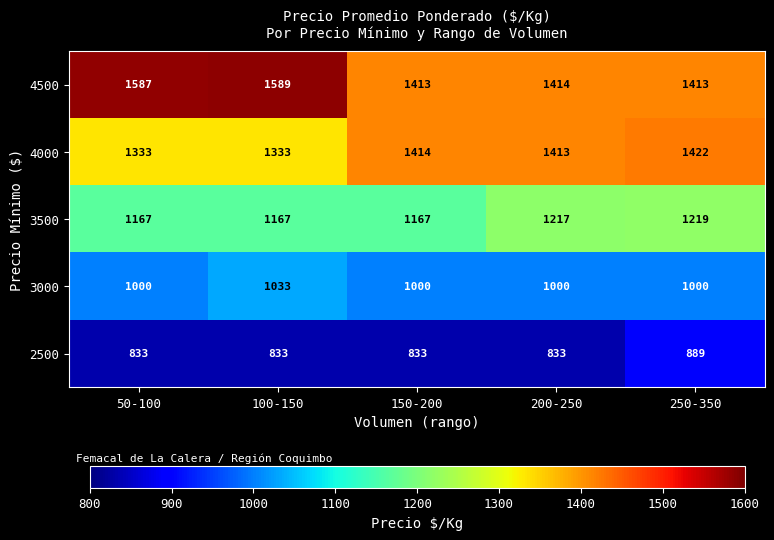

Reading left to right, transcribe all the data shown in this chart.

4500: 50-100=1587	100-150=1589	150-200=1413	200-250=1414	250-350=1413
4000: 50-100=1333	100-150=1333	150-200=1414	200-250=1413	250-350=1422
3500: 50-100=1167	100-150=1167	150-200=1167	200-250=1217	250-350=1219
3000: 50-100=1000	100-150=1033	150-200=1000	200-250=1000	250-350=1000
2500: 50-100=833	100-150=833	150-200=833	200-250=833	250-350=889